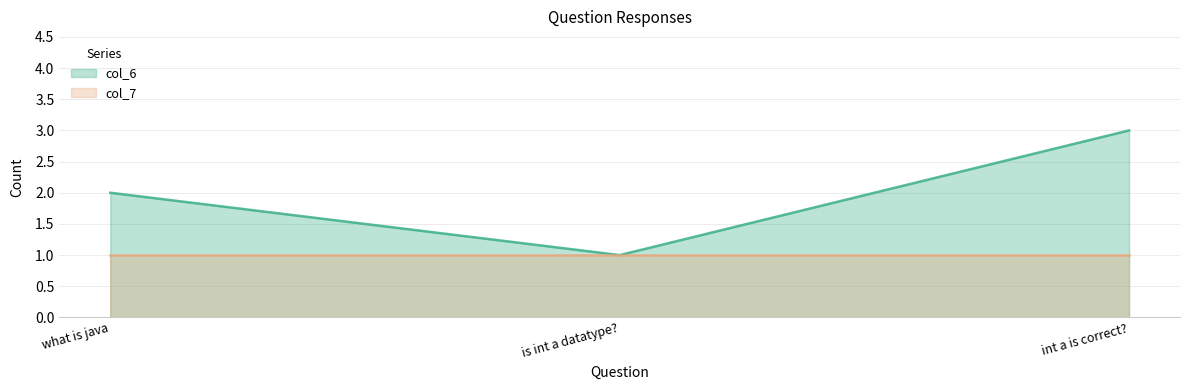

What position from the left is is int a datatype??

2